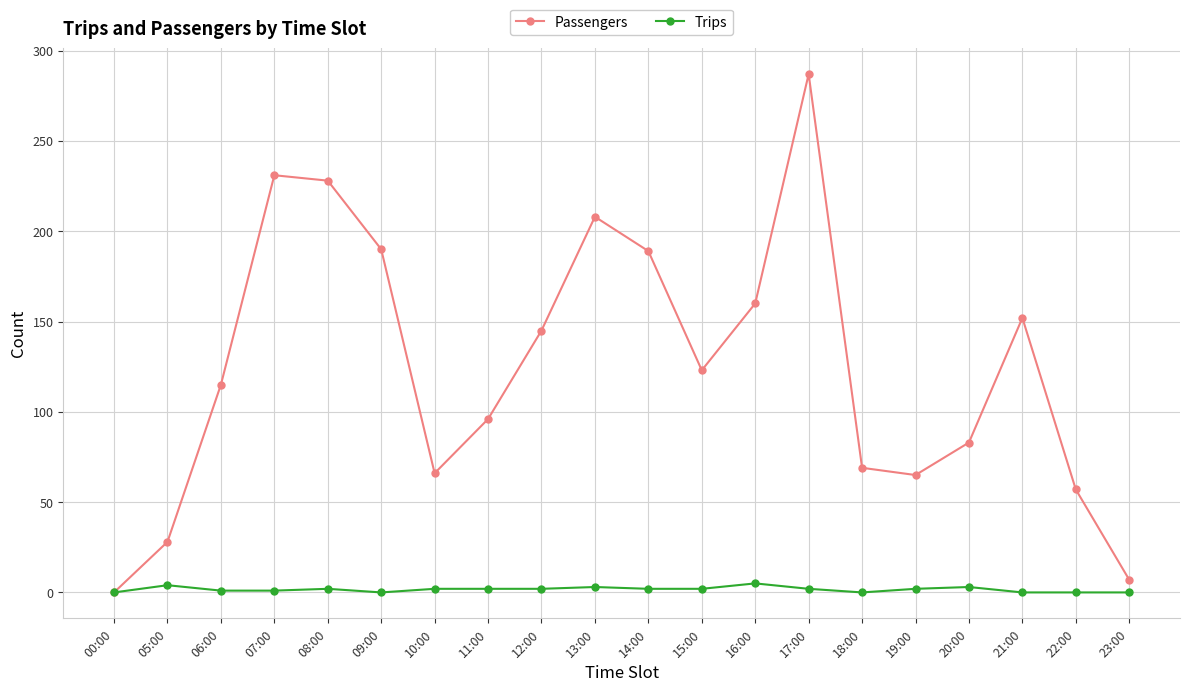

At which label is Passengers closest to 143?

12:00